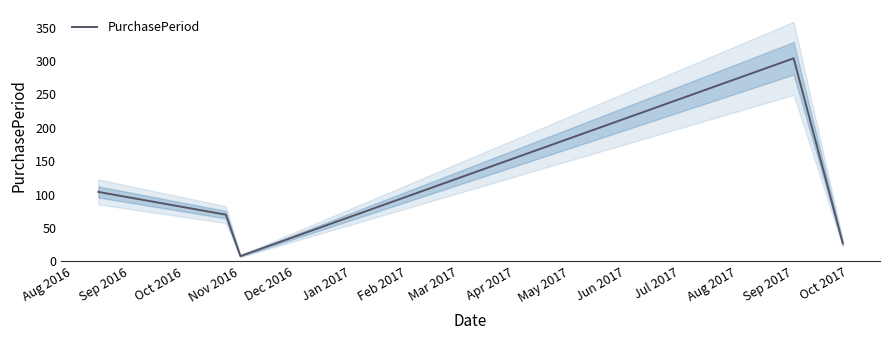

How many values are below 70?

2